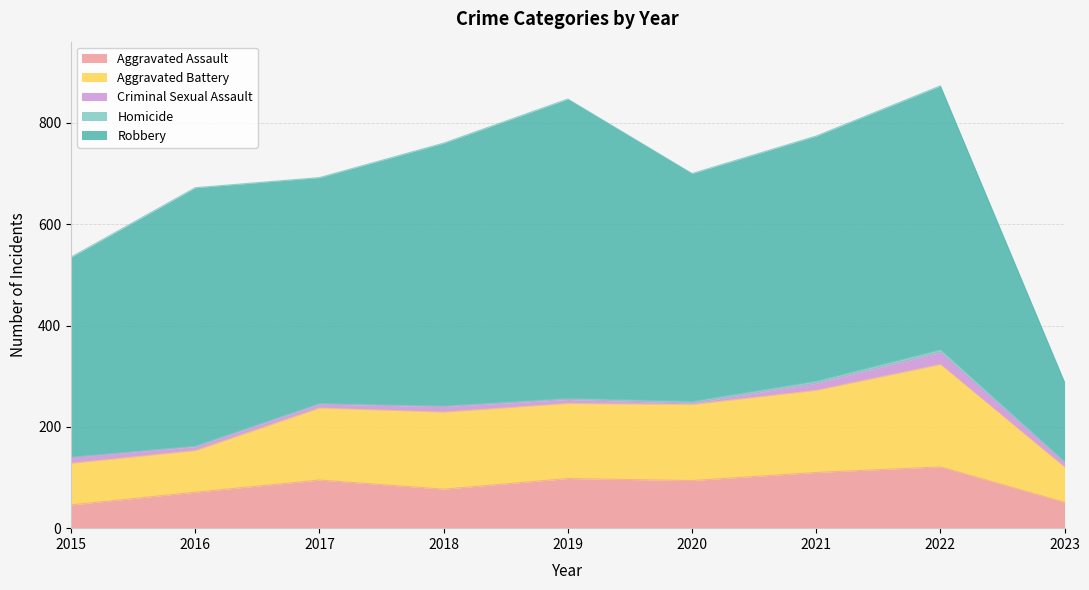

The Aggravated Battery series shows 142 at 2017. True or false?

True